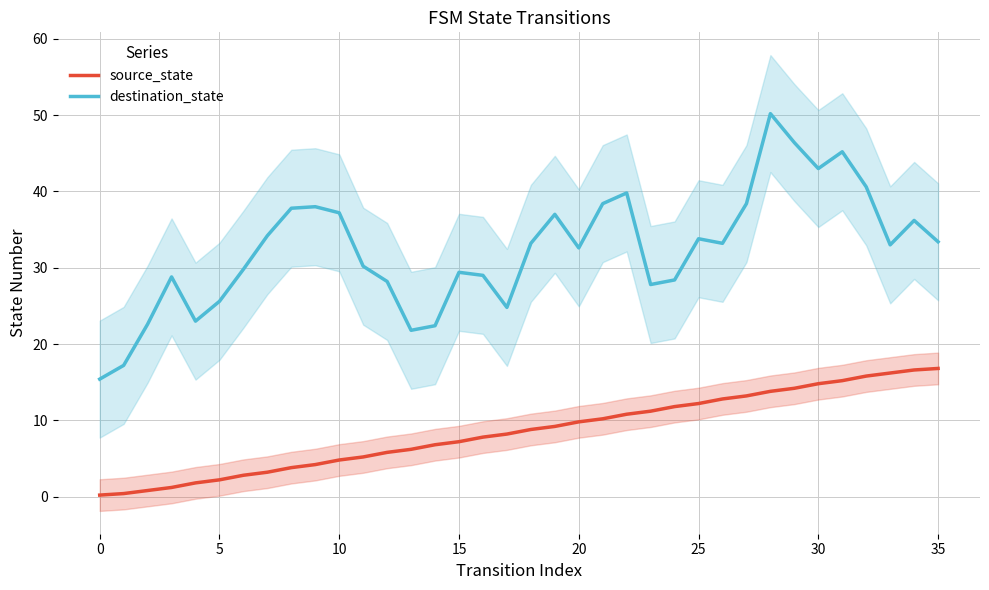

What are all the series names shown in the legend?

source_state, destination_state